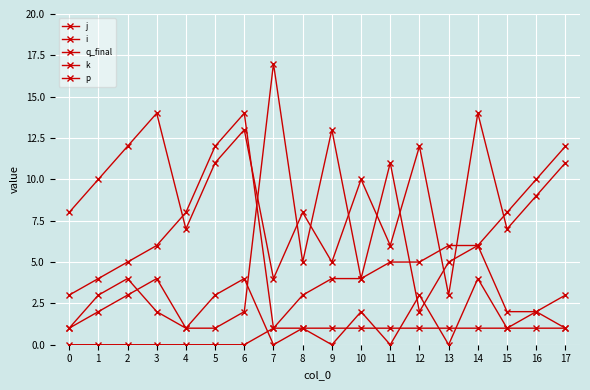

List the series in order of their overall mean, lowest first.

p, k, q_final, i, j